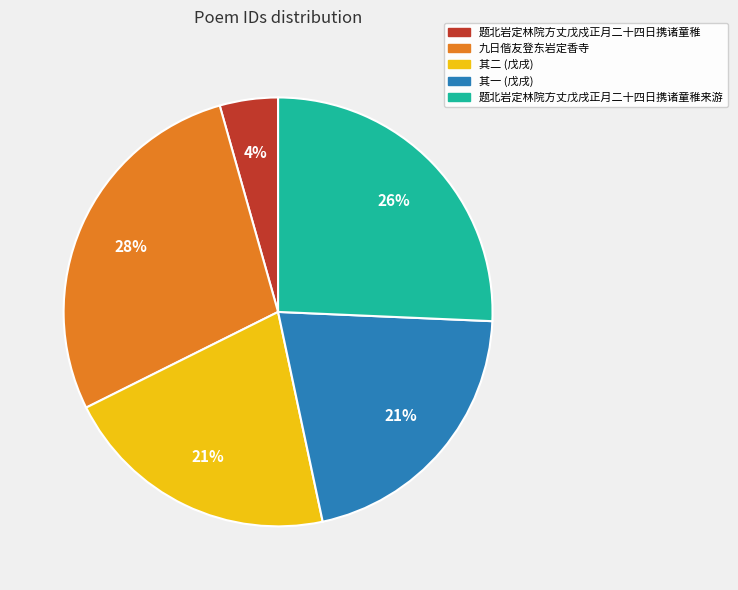

Which has a higher value, 九日偕友登东岩定香寺 or 题北岩定林院方丈戊戌正月二十四日携诸童稚来游?

九日偕友登东岩定香寺